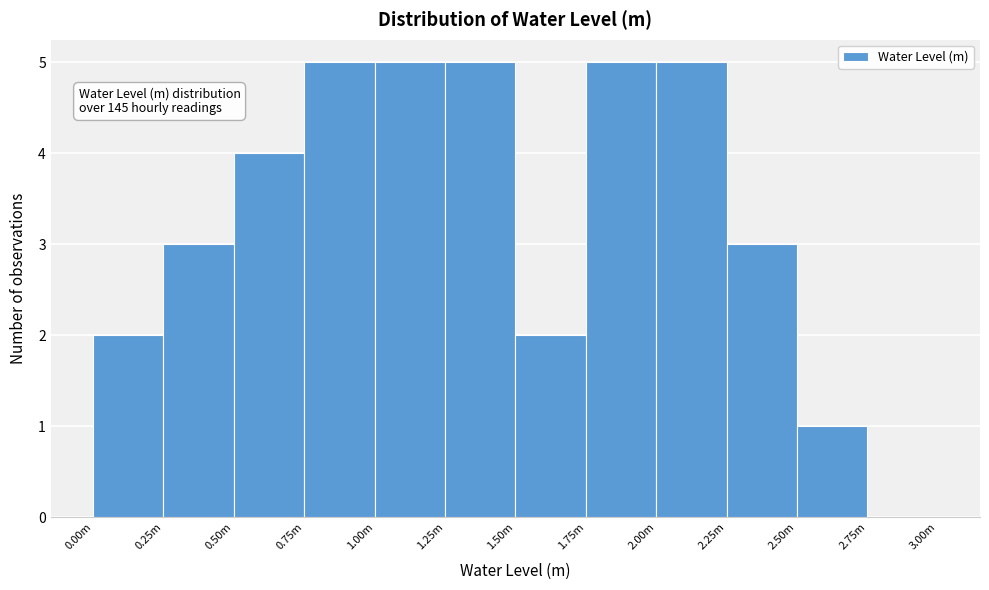

Reading left to right, extract all data points from this chart.

0.00m=2	0.25m=3	0.50m=4	0.75m=5	1.00m=5	1.25m=5	1.50m=2	1.75m=5	2.00m=5	2.25m=3	2.50m=1	2.75m=0